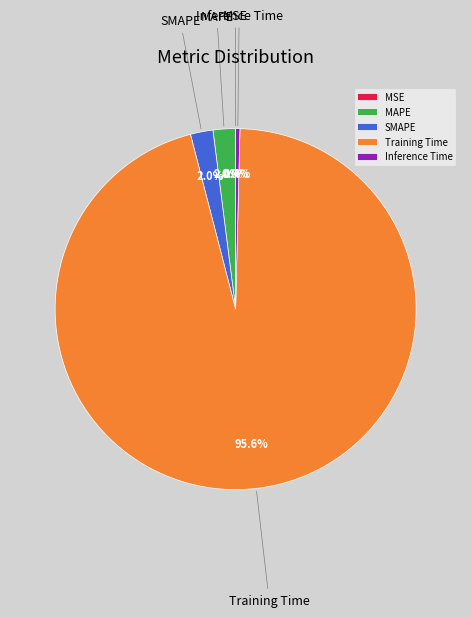

What portion of the pie excludes Inference Time?

99.6%